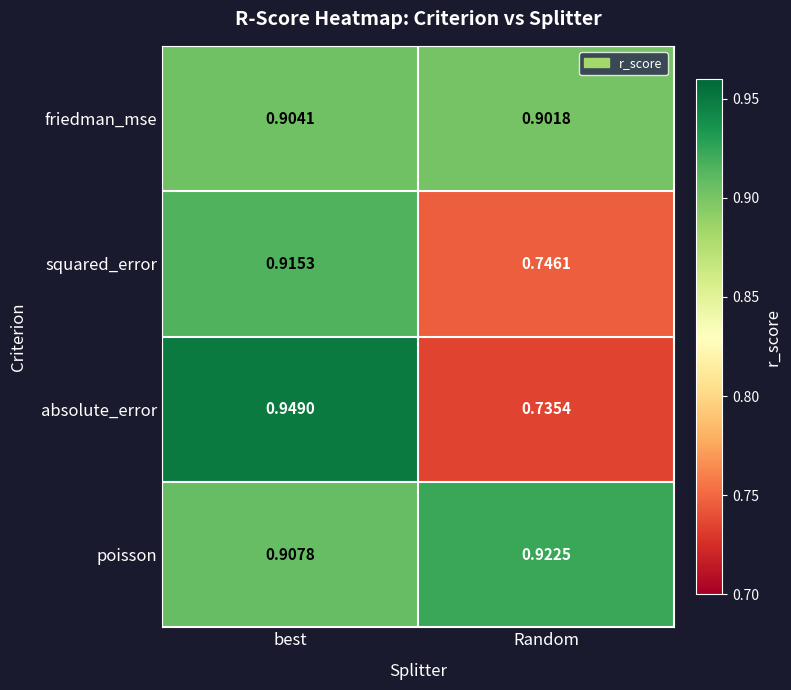

Rank the categories by squared_error value from lowest to highest.

Random, best